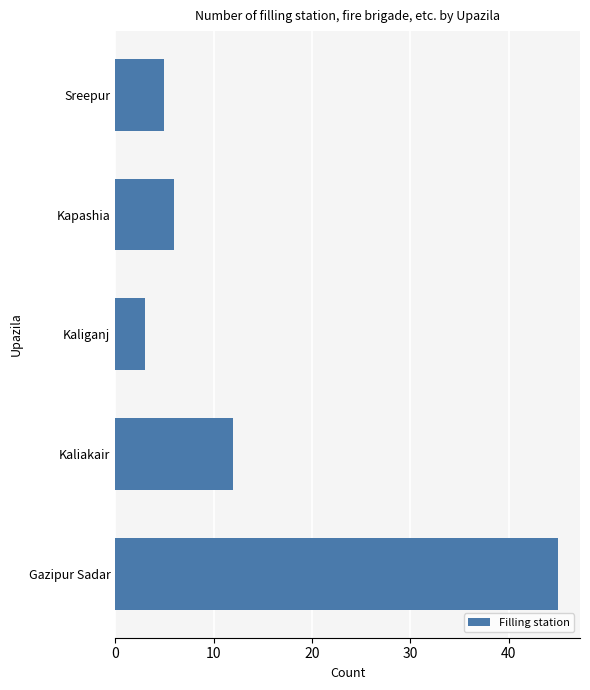

What is the average value?

14